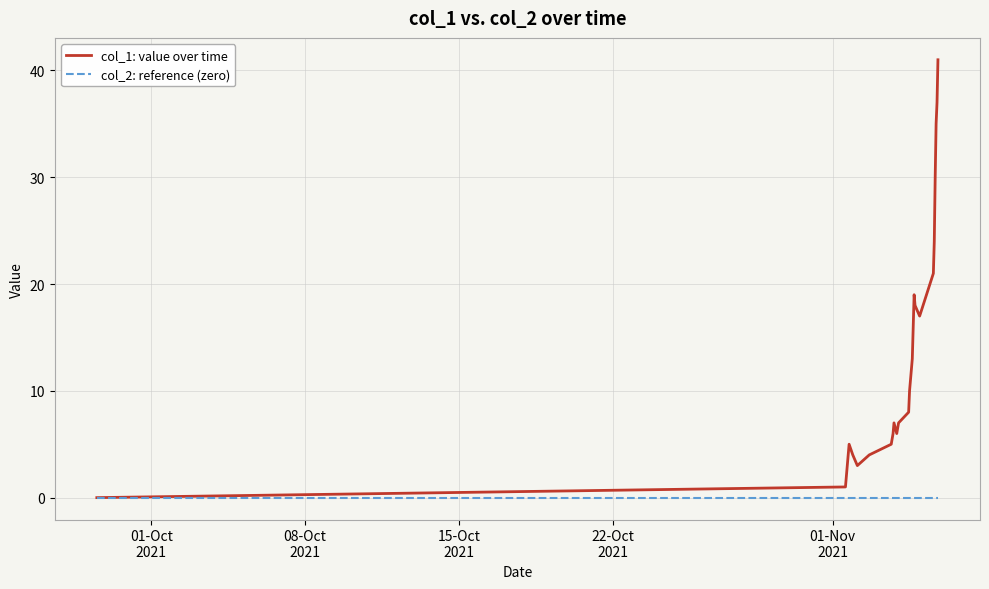

Which series has the largest range (max minus min)?

col_1: value over time